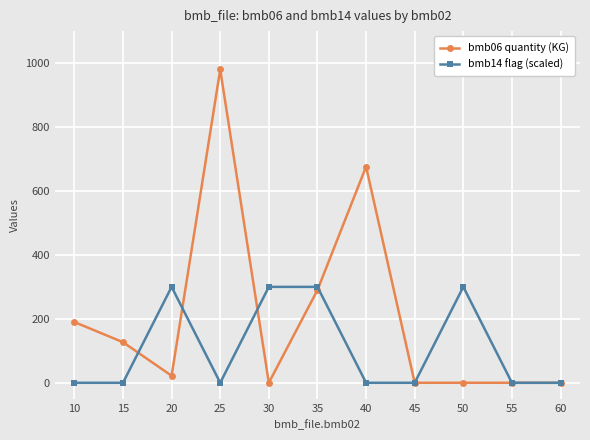

How many data points in bmb14 flag (scaled) are above 0?

4